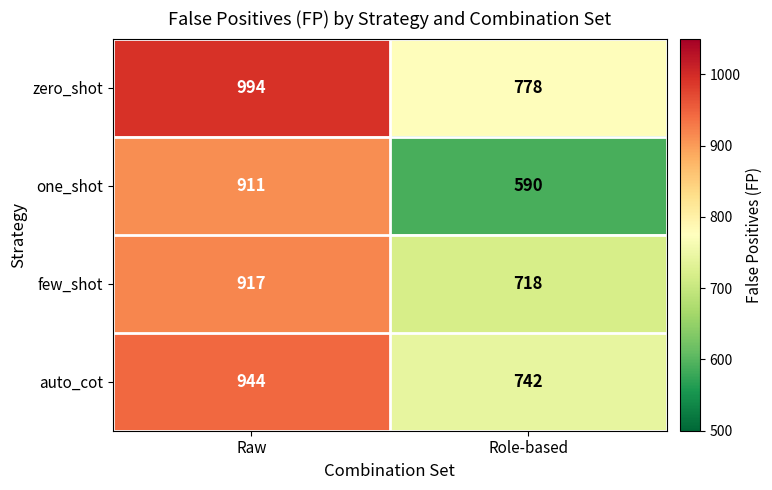

How many data points in auto_cot are less than 944?

1